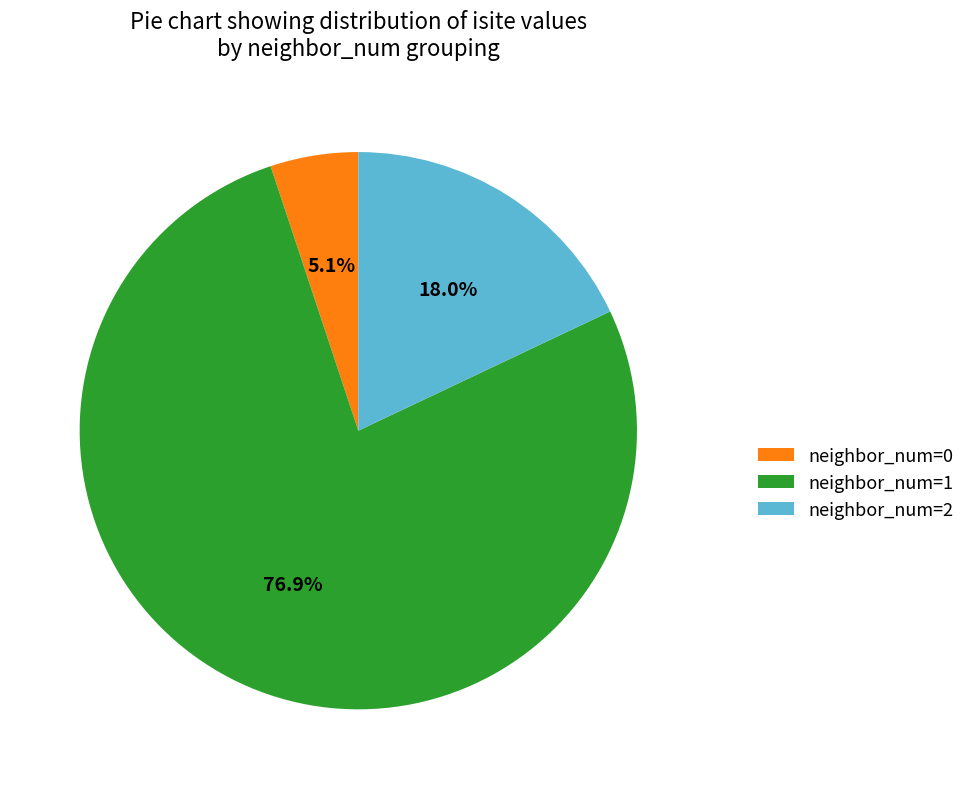

Rank the categories by value from highest to lowest.

neighbor_num=1, neighbor_num=2, neighbor_num=0